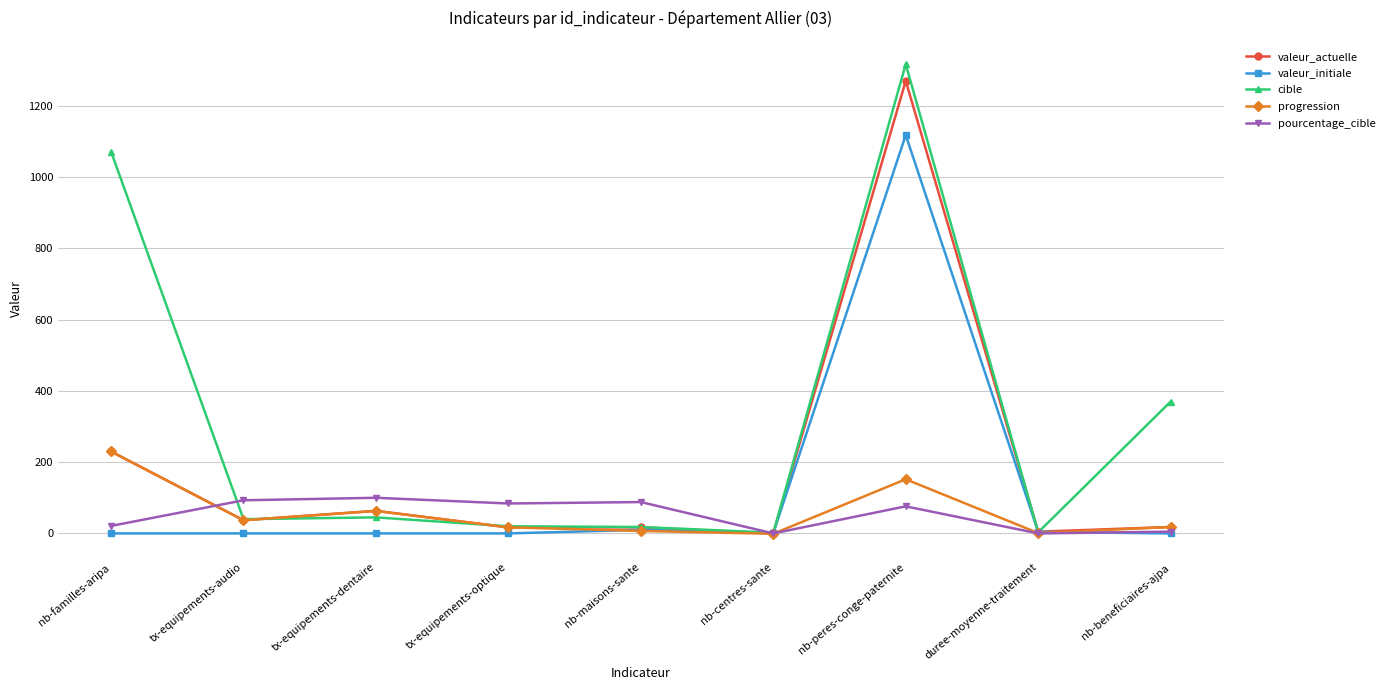

Is this an area chart (filled region under the line)?

No